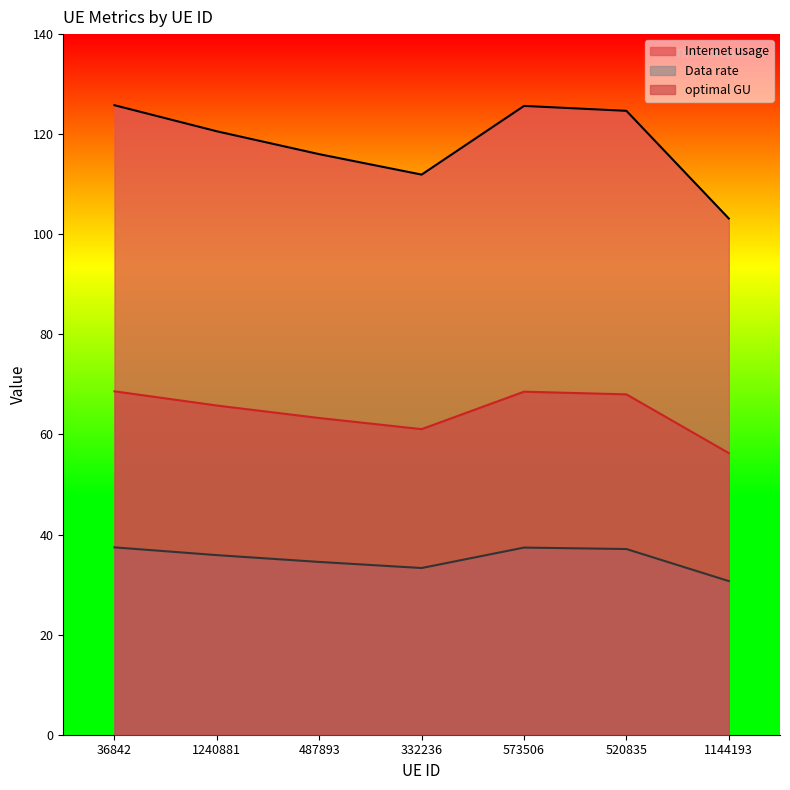

True or false: Internet usage and Data rate cross at least once.

False